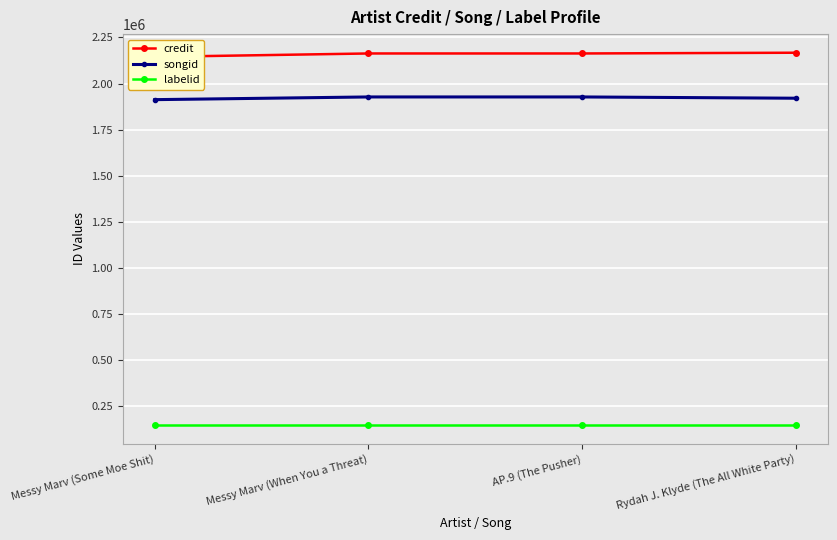

What is the difference between the maximum and minimum values in the credit series?

22462